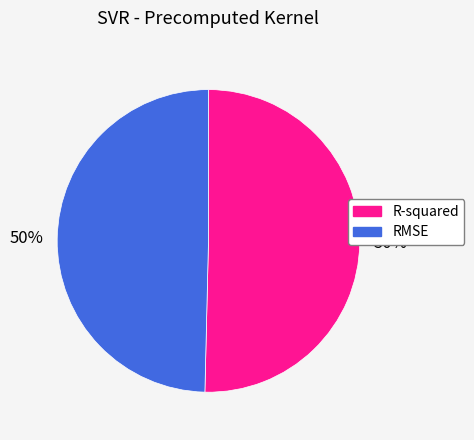

What percentage is the R-squared slice, to the nearest percent?

50%